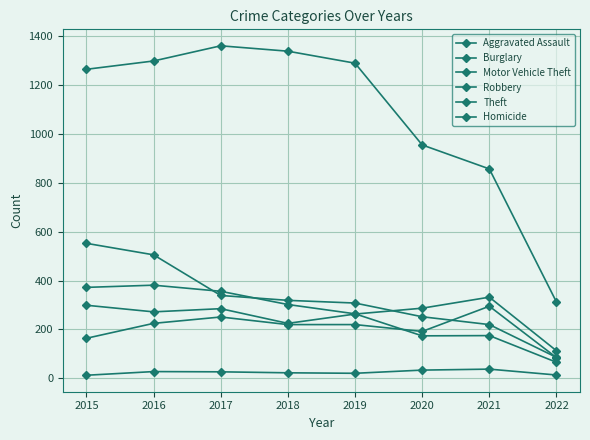

Reading left to right, what are all the values shown in this chart?

Aggravated Assault: 164	225	251	220	220	192	295	85
Burglary: 552	505	339	319	308	252	220	86
Motor Vehicle Theft: 299	272	285	225	263	287	332	113
Robbery: 372	381	356	302	264	174	175	66
Theft: 1263	1297	1359	1337	1288	954	856	312
Homicide: 13	28	27	23	21	34	38	14